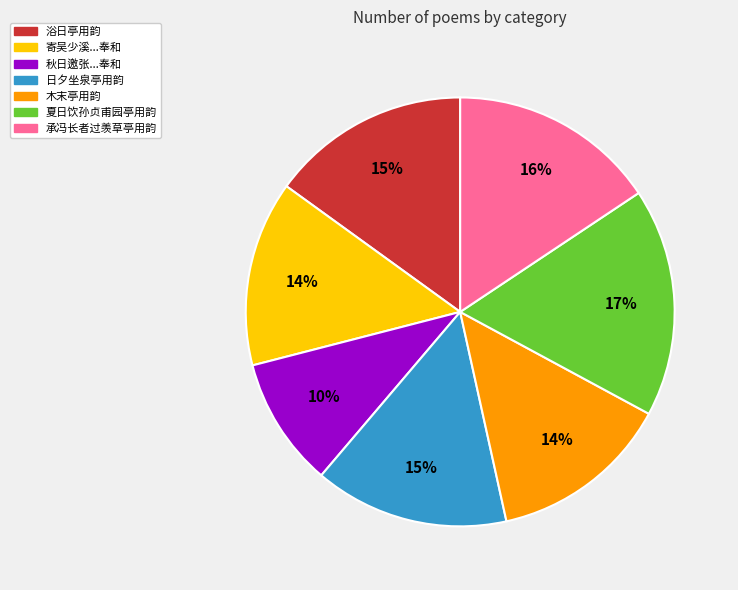

To the nearest percent, what is the average slice percentage?

14%